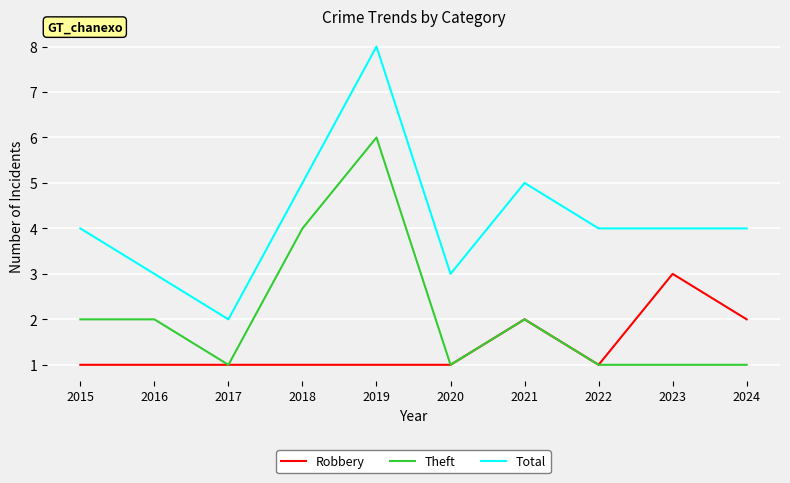

Read the Robbery value at 2023.

3